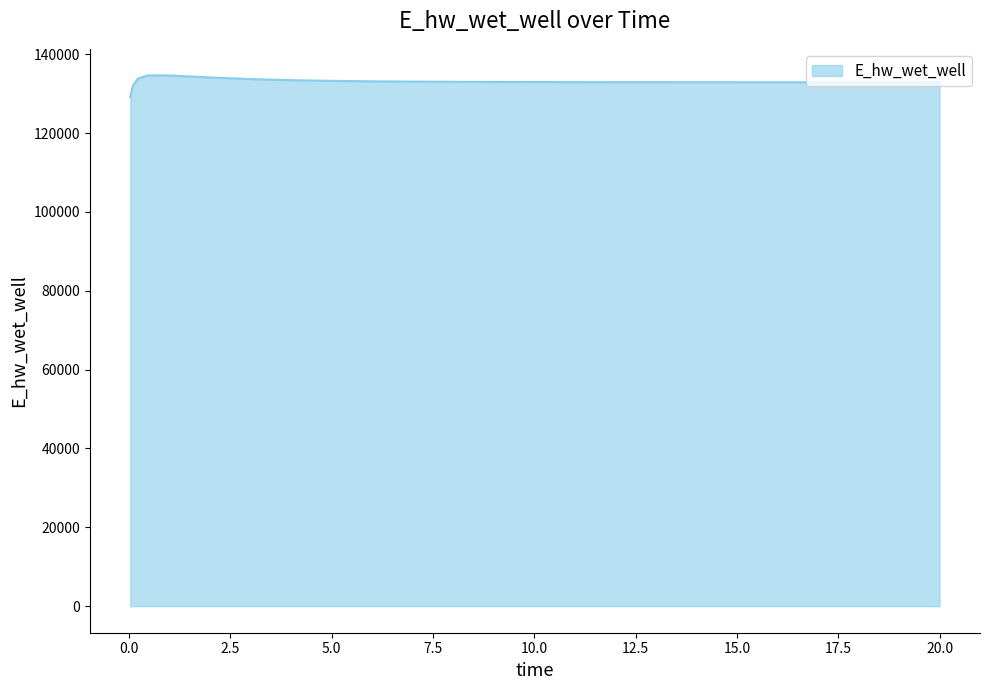

What is the difference between the maximum and minimum values?

5558.2